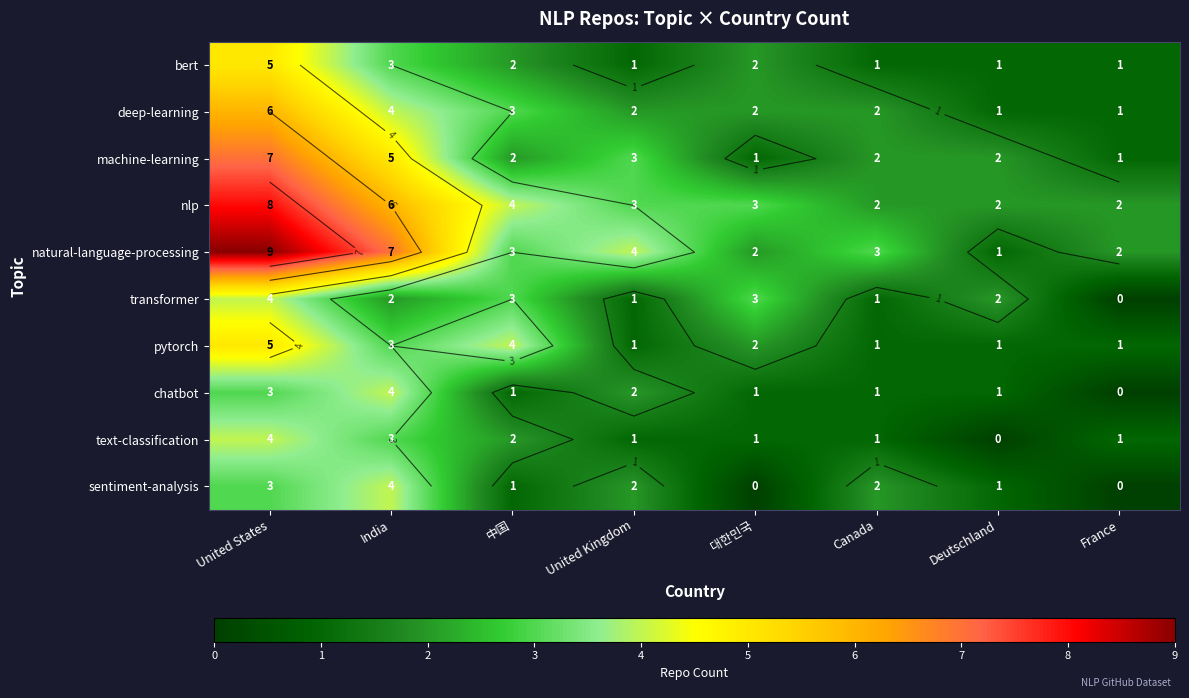

True or false: transformer has a value of 1 at Canada.

False